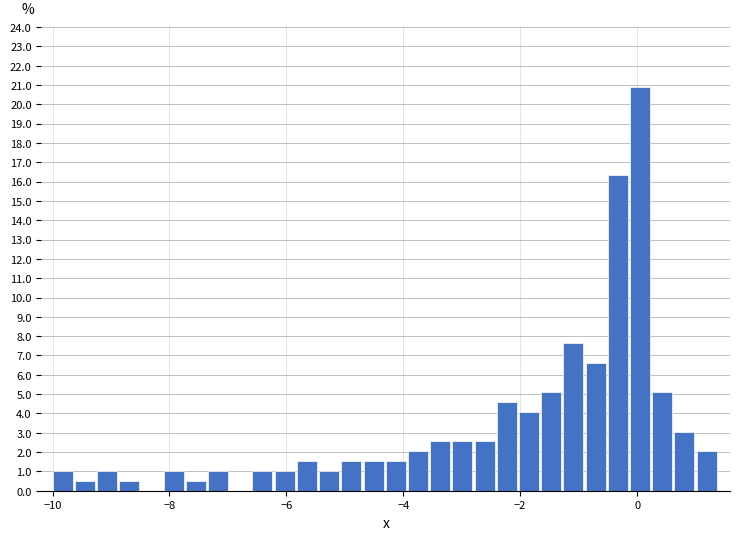

Read against the x-axis, roughly where is the centre of the tallest bar?

0.0